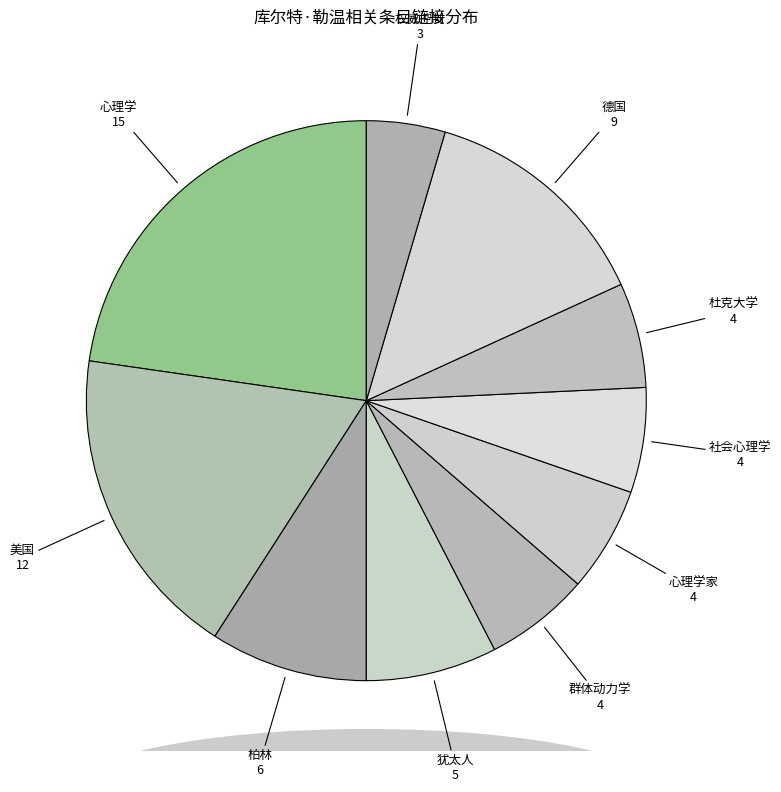

Is it true that 心理学家 is 6% of the pie?

True